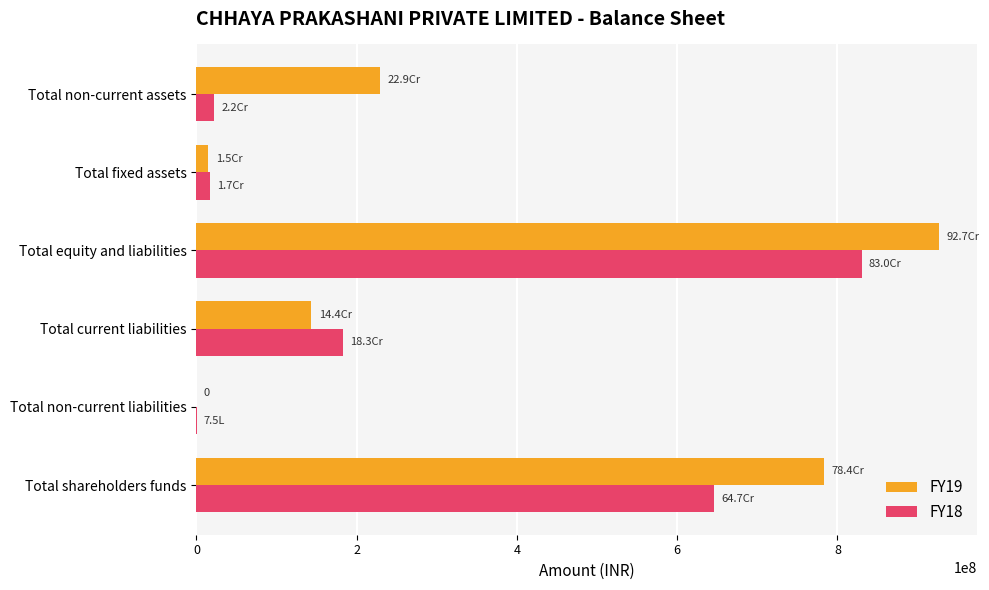

Which series has the largest total across all categories?

FY19